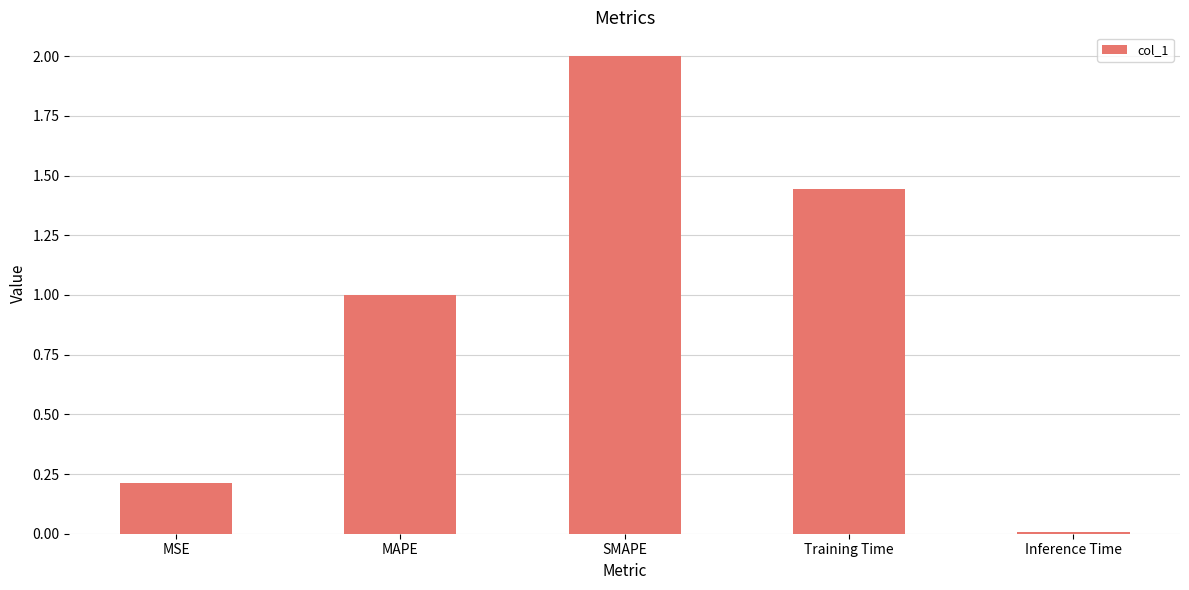

Which has a higher value, MAPE or Inference Time?

MAPE